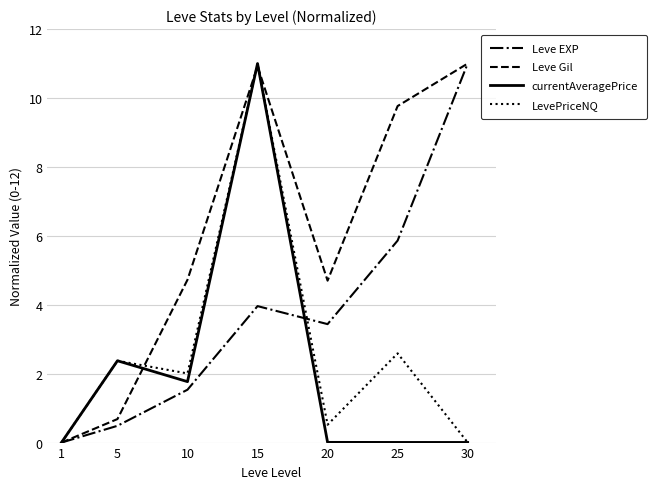

What is the difference between the second highest and minimum values in the Leve EXP series?

5.9